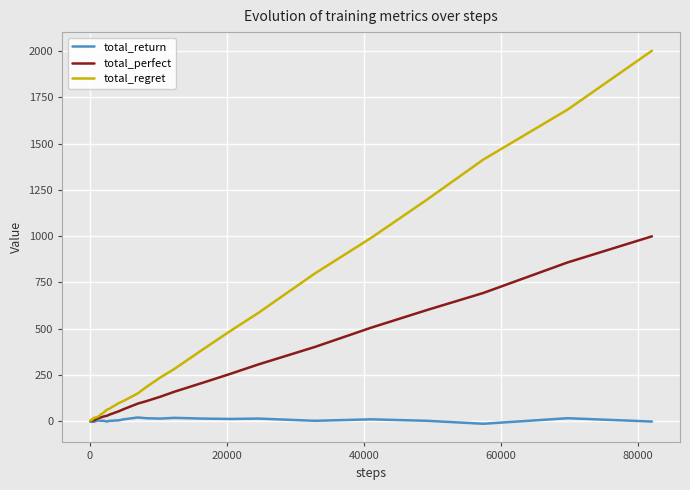

List the series in order of their peak value, highest first.

total_regret, total_perfect, total_return